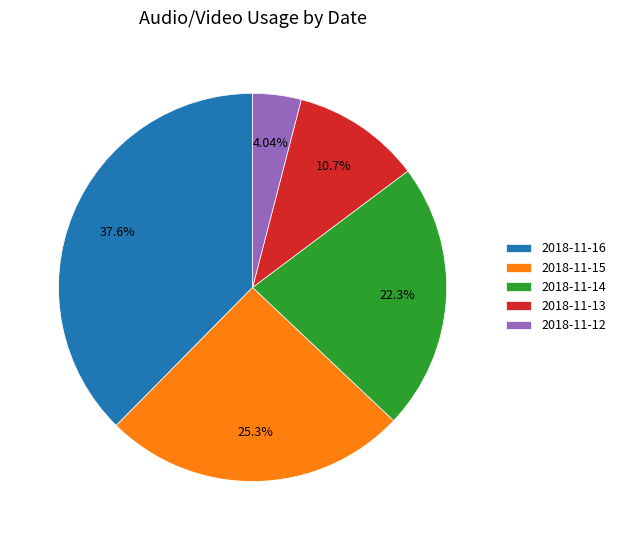

Which category has the smallest portion of the pie?

2018-11-12